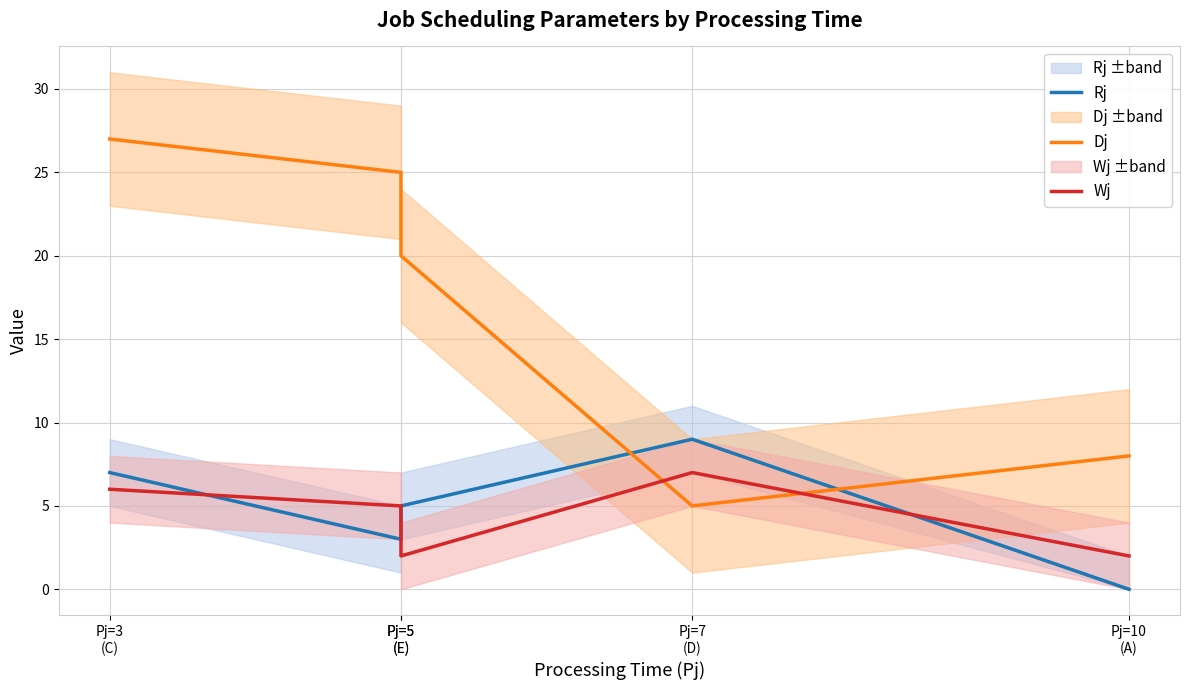

Reading left to right, extract all data points from this chart.

Rj: 7	3	5	9	0
Dj: 27	25	20	5	8
Wj: 6	5	2	7	2